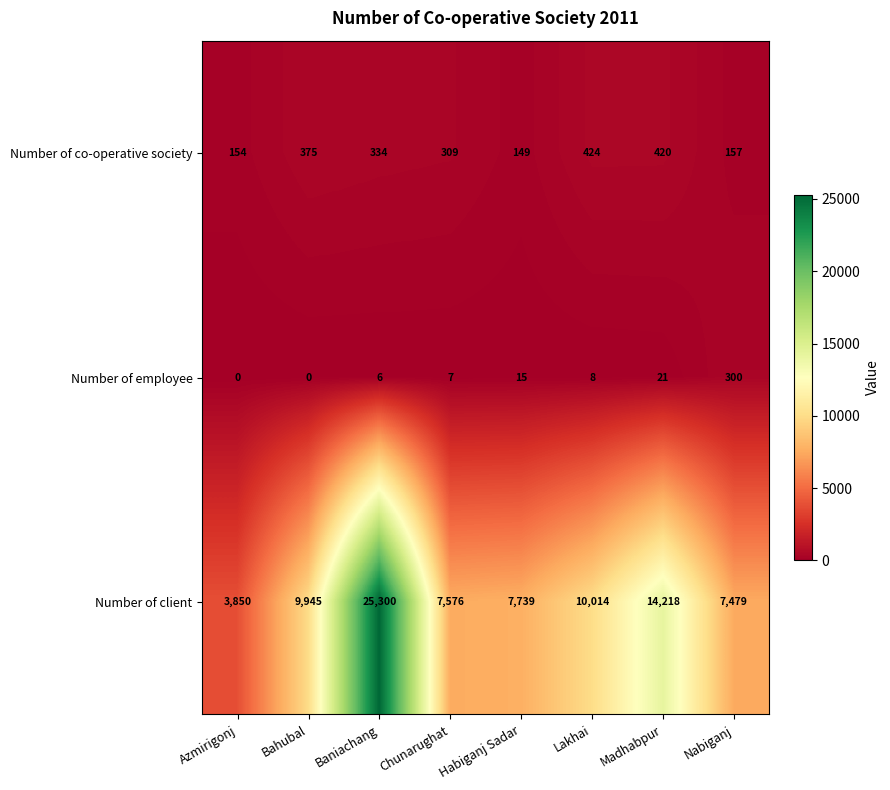

Which series changed the most between Lakhai and Madhabpur?

Number of client